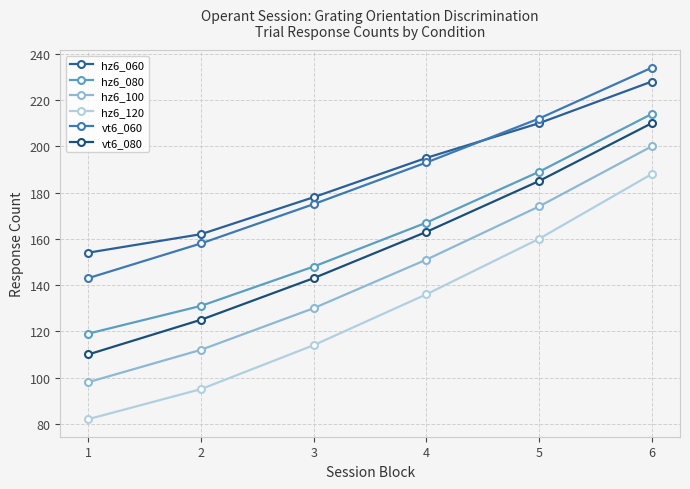

How many distinct data groups are displayed?

6